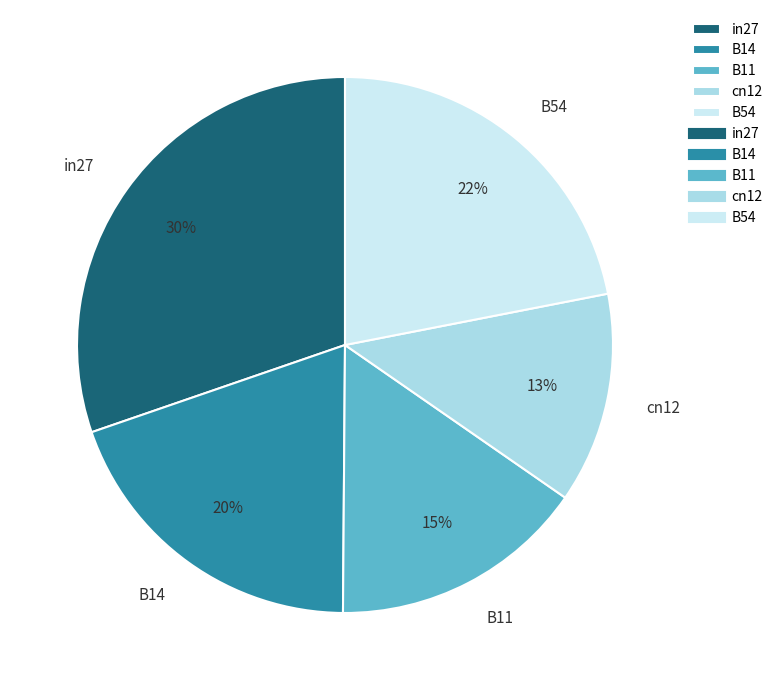

Combined, do B54 and in27 account for over 50%?

Yes